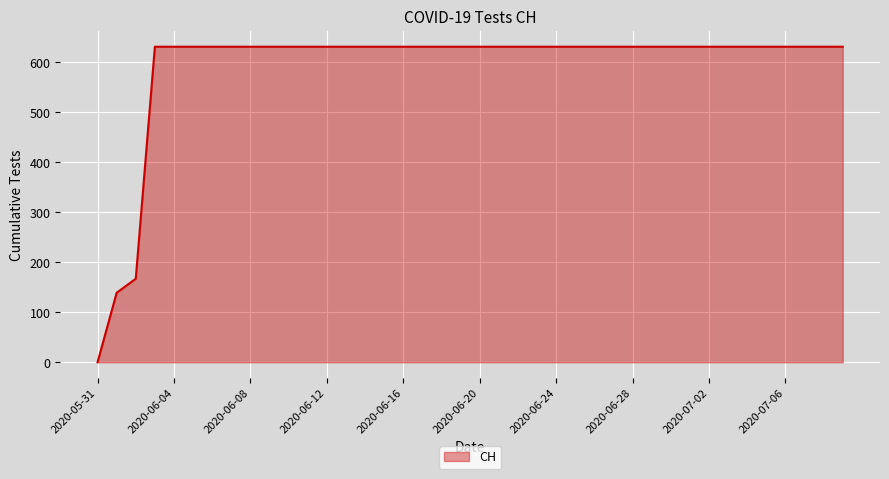

What is the maximum value shown in the chart?

631